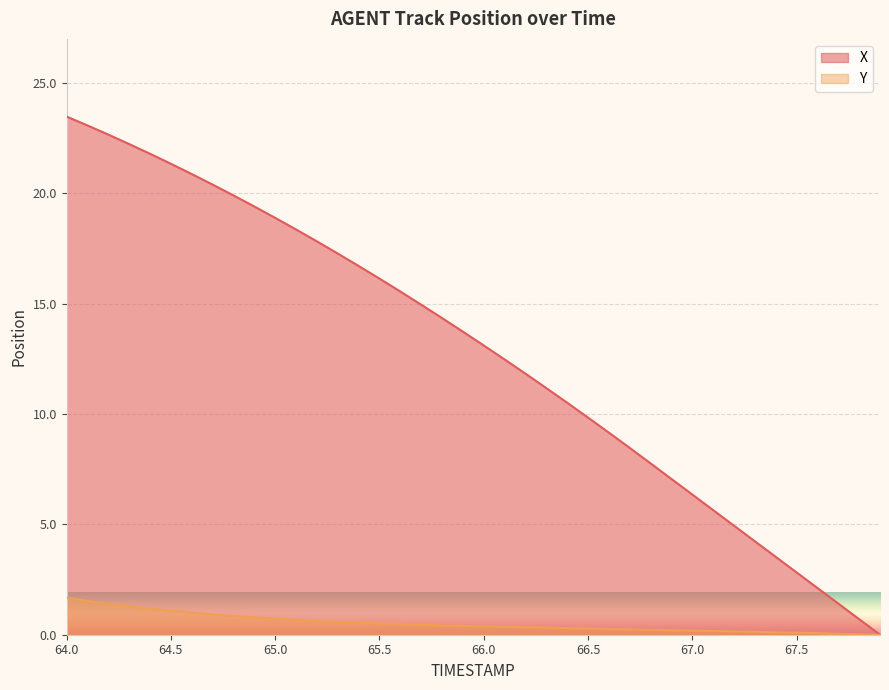

Rank the series at 64.7 from highest to lowest value.

X, Y